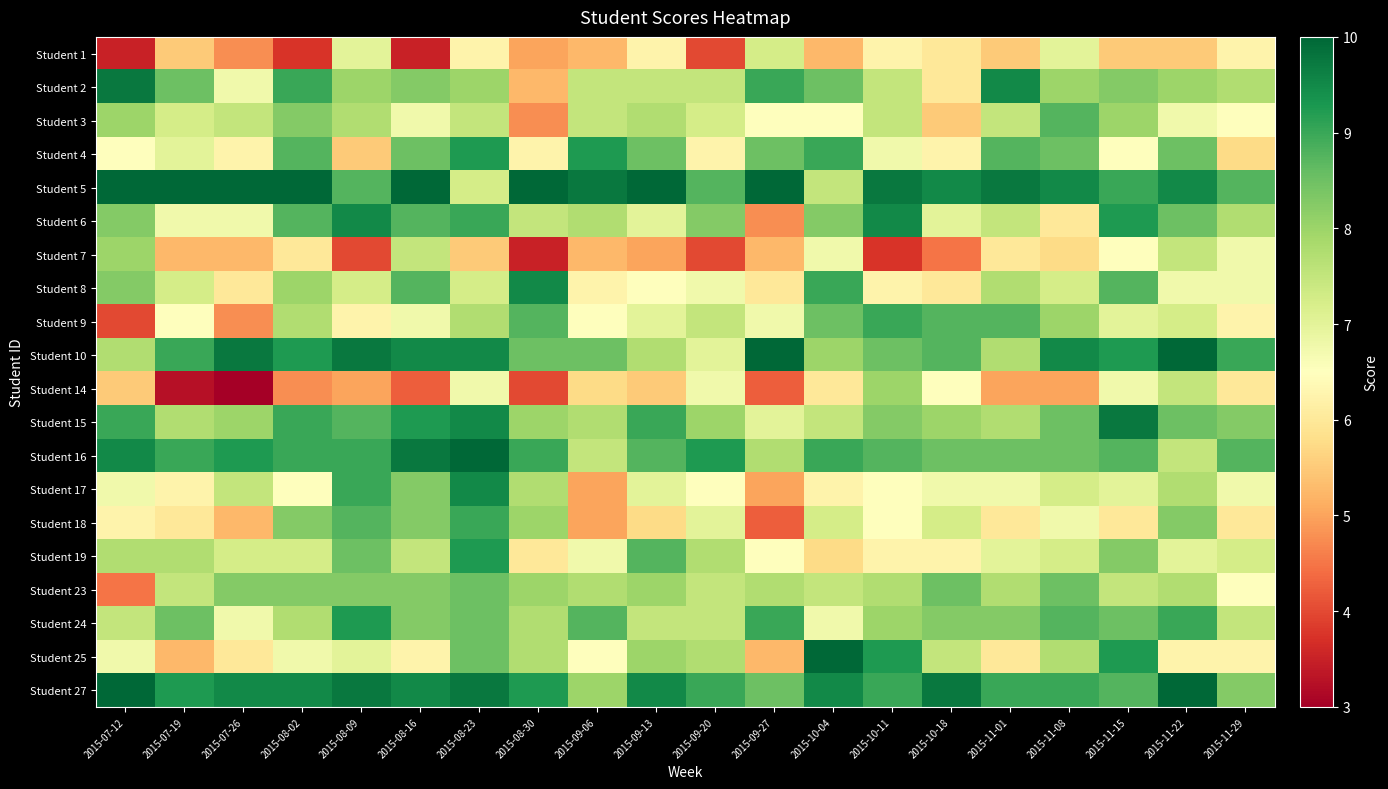

At 2015-07-19, list the series in order from smallest to largest.

Student 14, Student 7, Student 25, Student 1, Student 18, Student 17, Student 9, Student 6, Student 4, Student 3, Student 8, Student 23, Student 15, Student 19, Student 2, Student 24, Student 10, Student 16, Student 27, Student 5